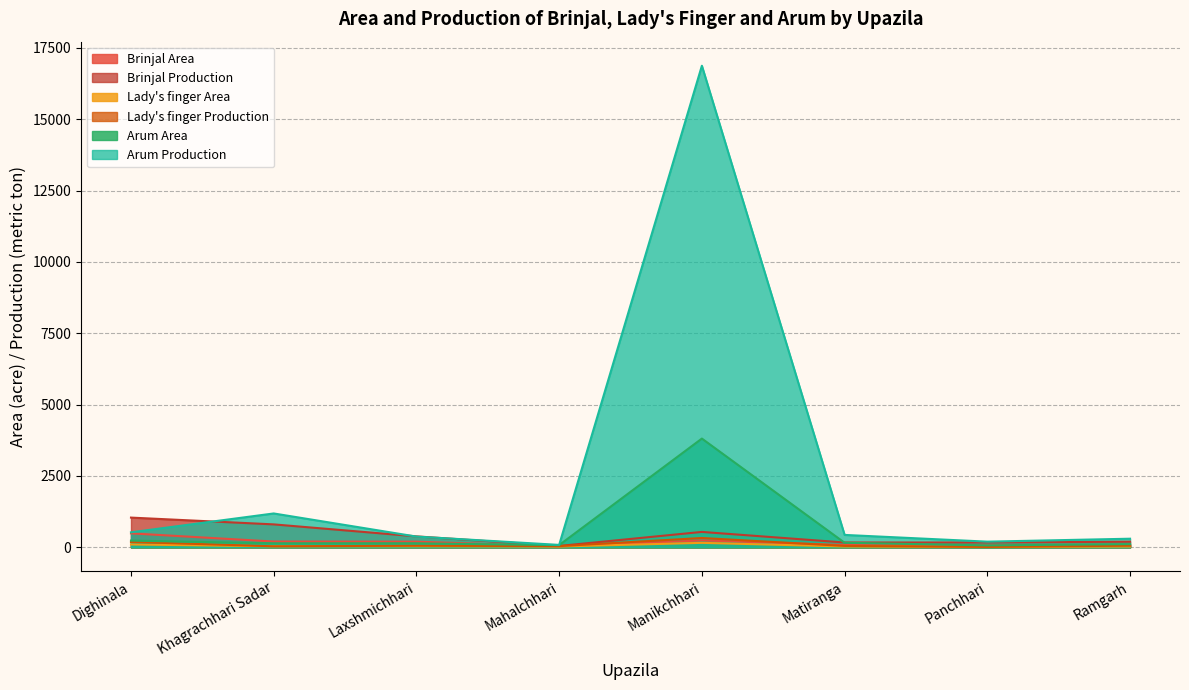

How many lines are shown in the chart?

6